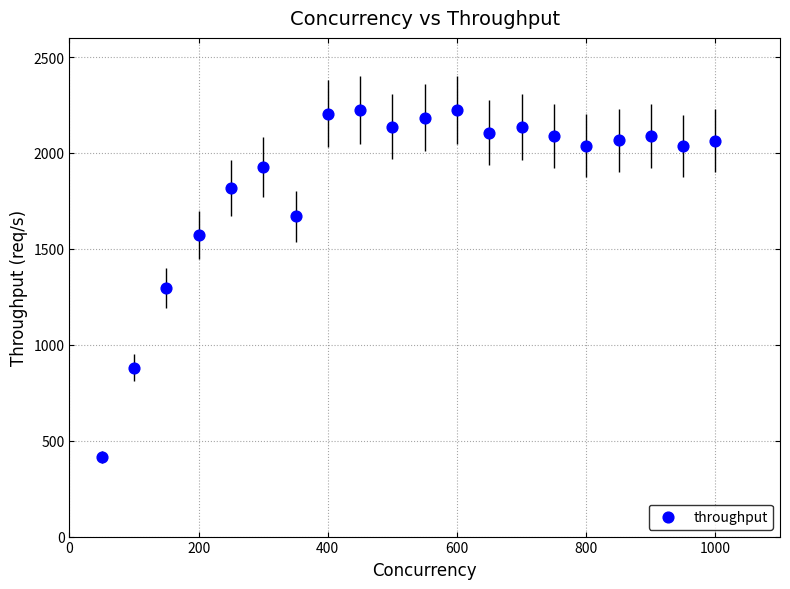

What is the range of X values (max minus min)?

950.0